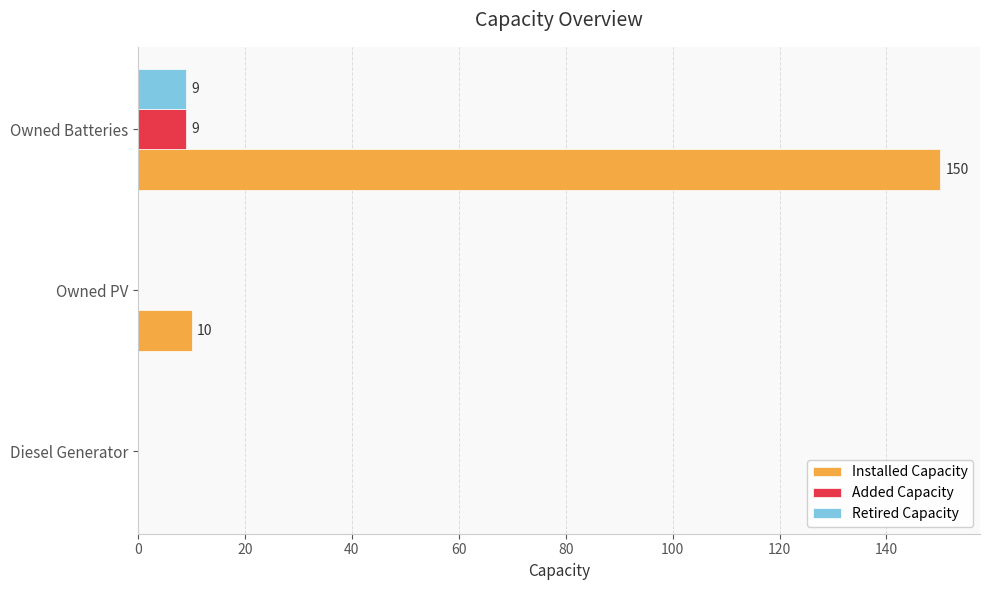

The value of Added Capacity at Owned Batteries is 9. True or false?

True